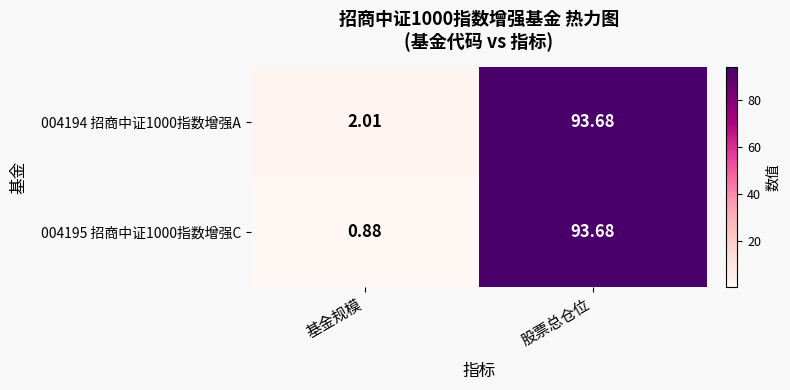

At which label does 004195 招商中证1000指数增强C first exceed 93?

股票总仓位